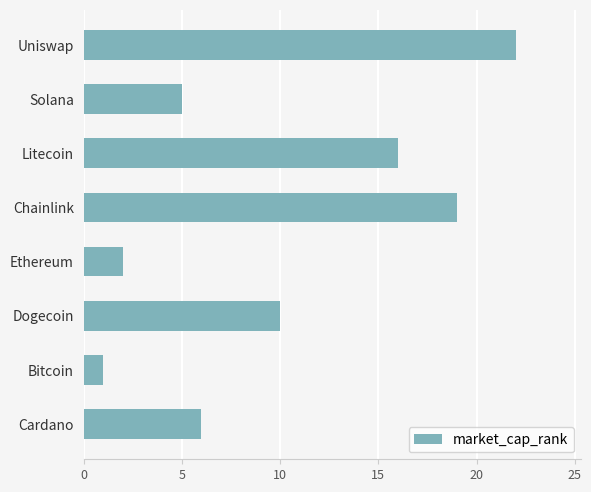

Between Dogecoin and Bitcoin, which is larger?

Dogecoin